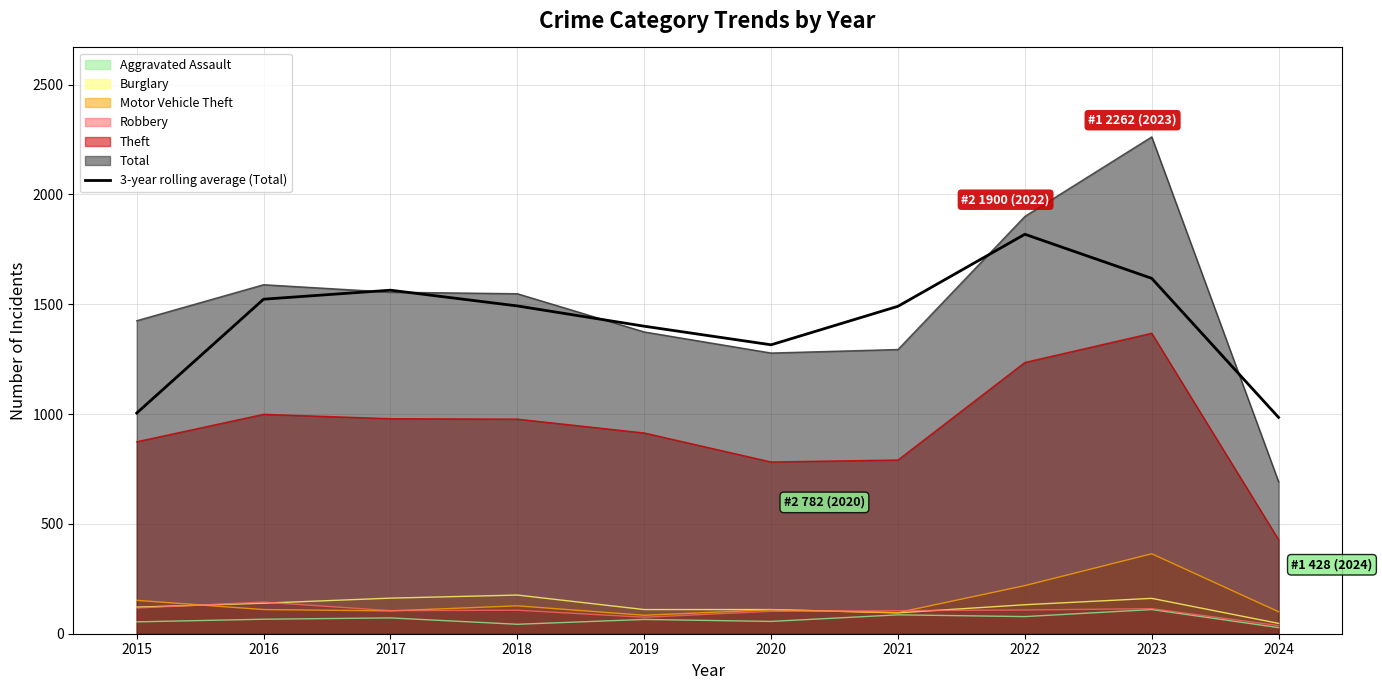

List the labels in order of value, smallest first.

2024, 2015, 2020, 2019, 2021, 2018, 2016, 2017, 2023, 2022